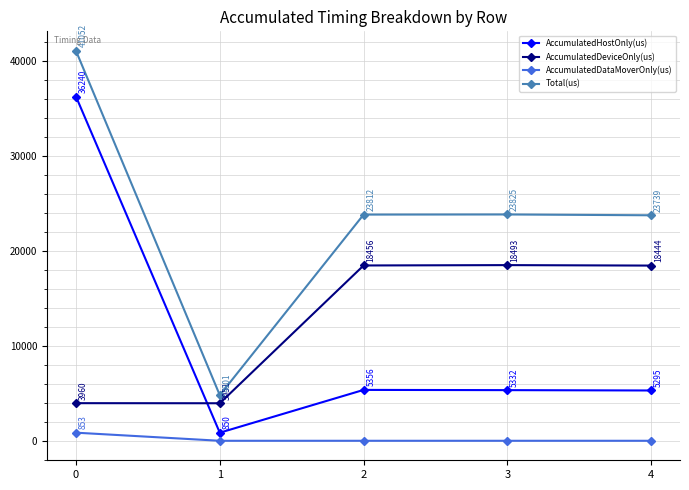

Is this an area chart (filled region under the line)?

No